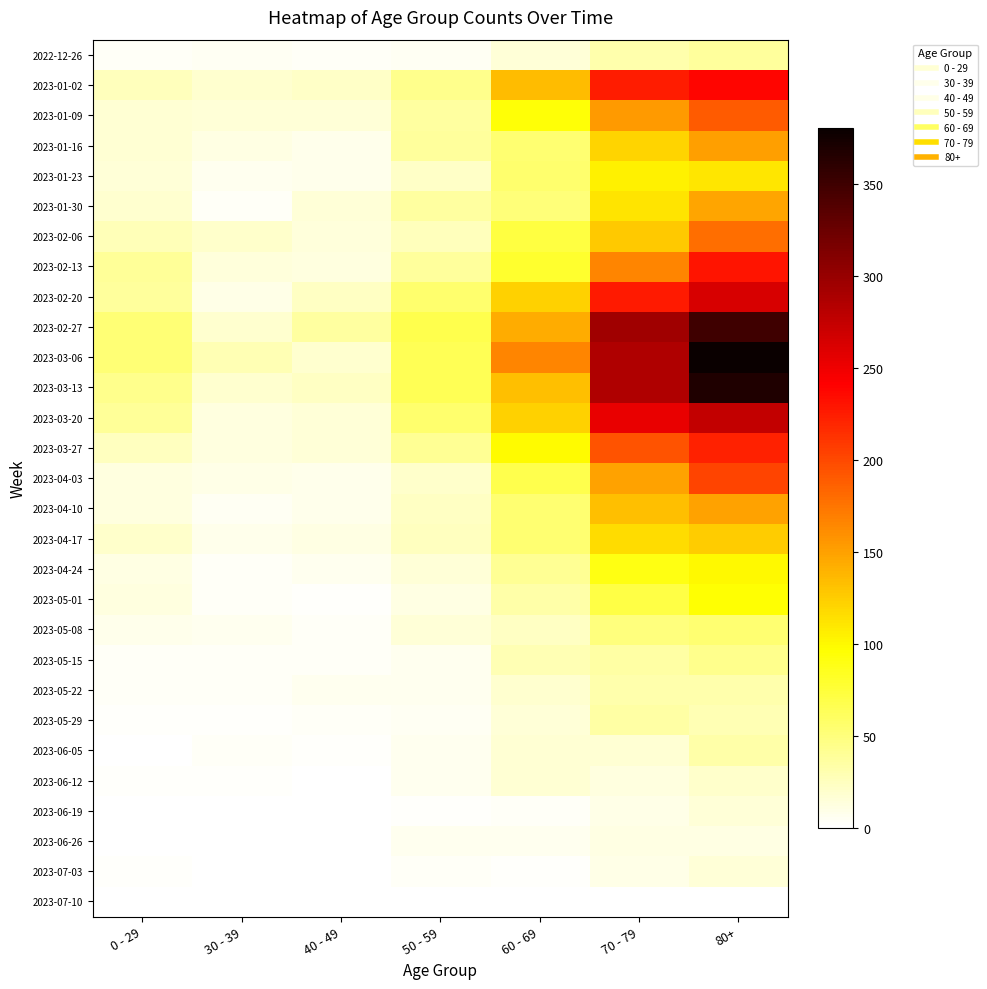

Rank the series at 50 - 59 from lowest to highest value.

2023-07-10, 2023-06-19, 2023-07-03, 2022-12-26, 2023-05-29, 2023-05-22, 2023-06-05, 2023-06-12, 2023-06-26, 2023-05-15, 2023-05-01, 2023-05-08, 2023-04-24, 2023-04-03, 2023-01-23, 2023-04-10, 2023-04-17, 2023-02-06, 2023-01-09, 2023-01-30, 2023-01-16, 2023-02-13, 2023-03-27, 2023-01-02, 2023-02-20, 2023-03-20, 2023-03-06, 2023-03-13, 2023-02-27